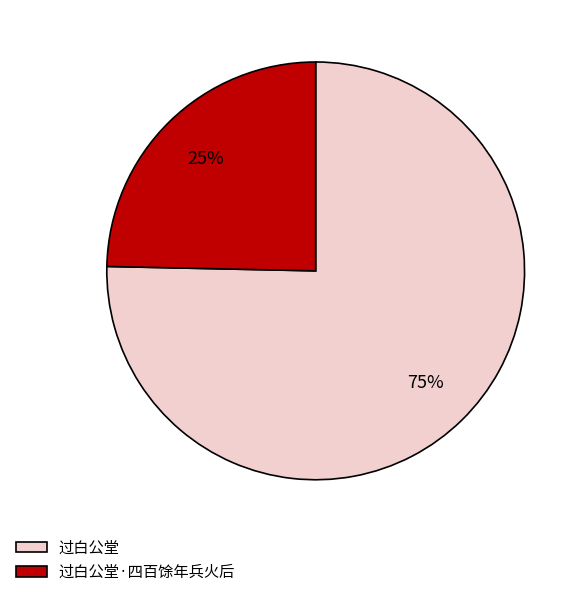

To the nearest percent, what is the combined percentage of 过白公堂·四百馀年兵火后 and 过白公堂?

100%